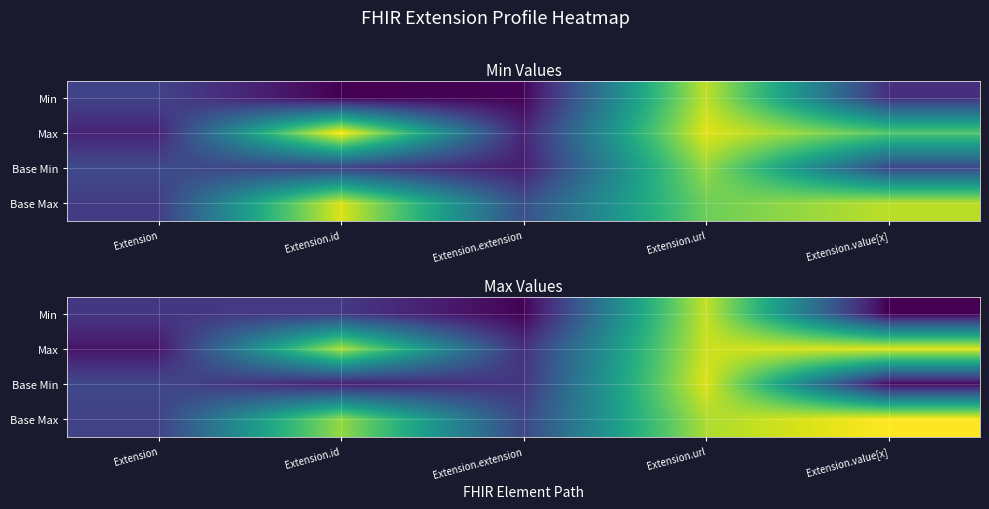

Is the value of Base Min at Extension.url greater than the value of Max at Extension.url?

Yes